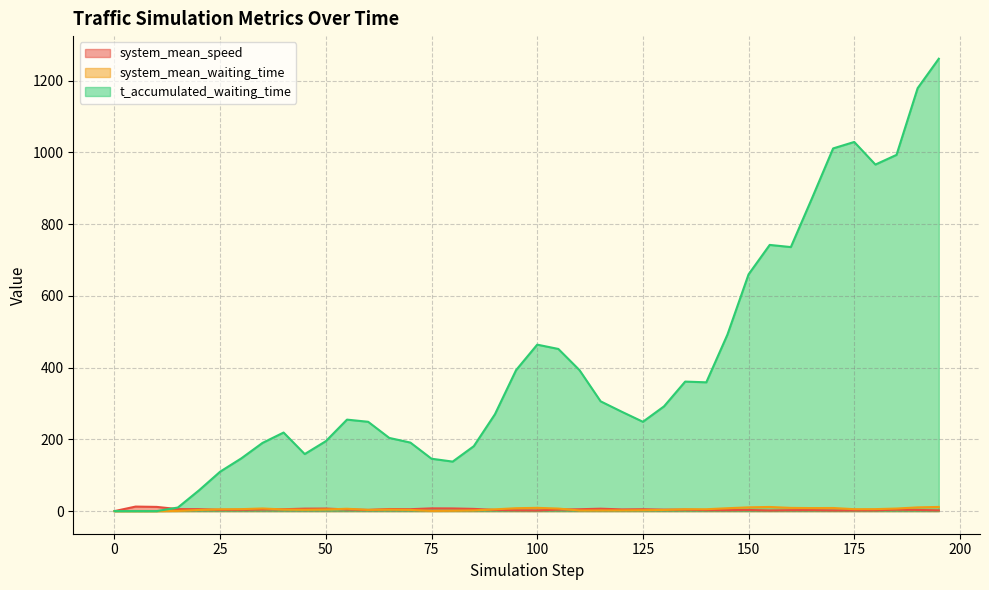

What is the total value across all series at 115?

314.5